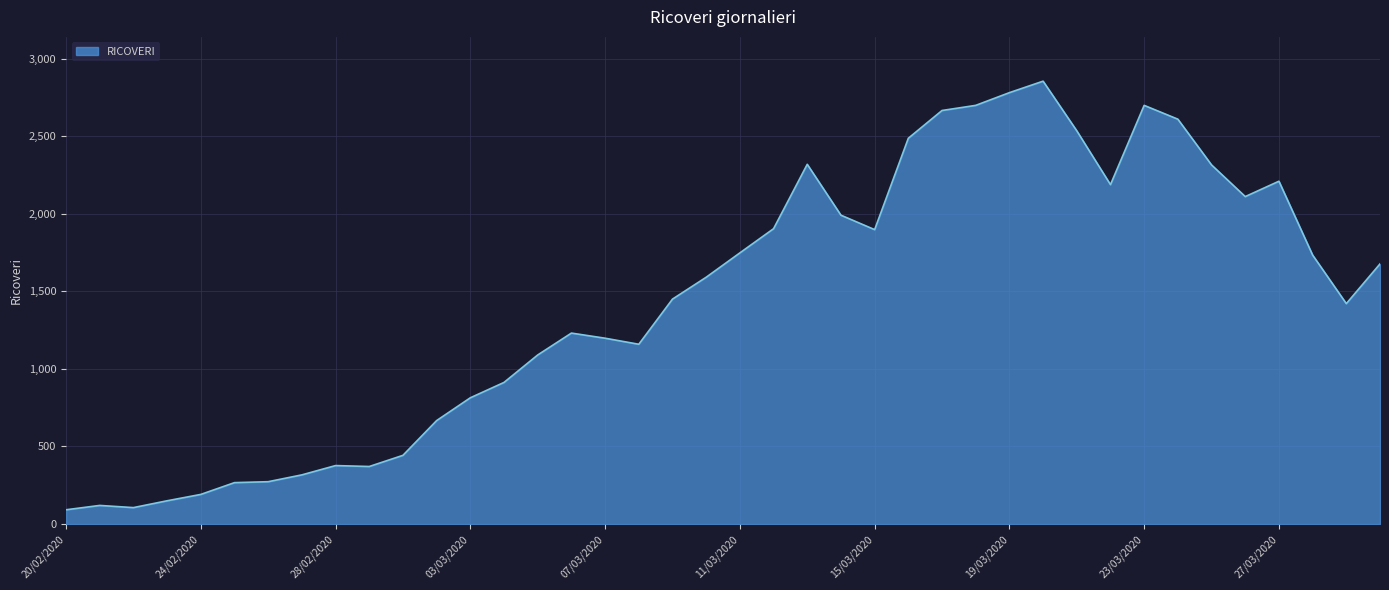

What is the smallest value displayed?

92